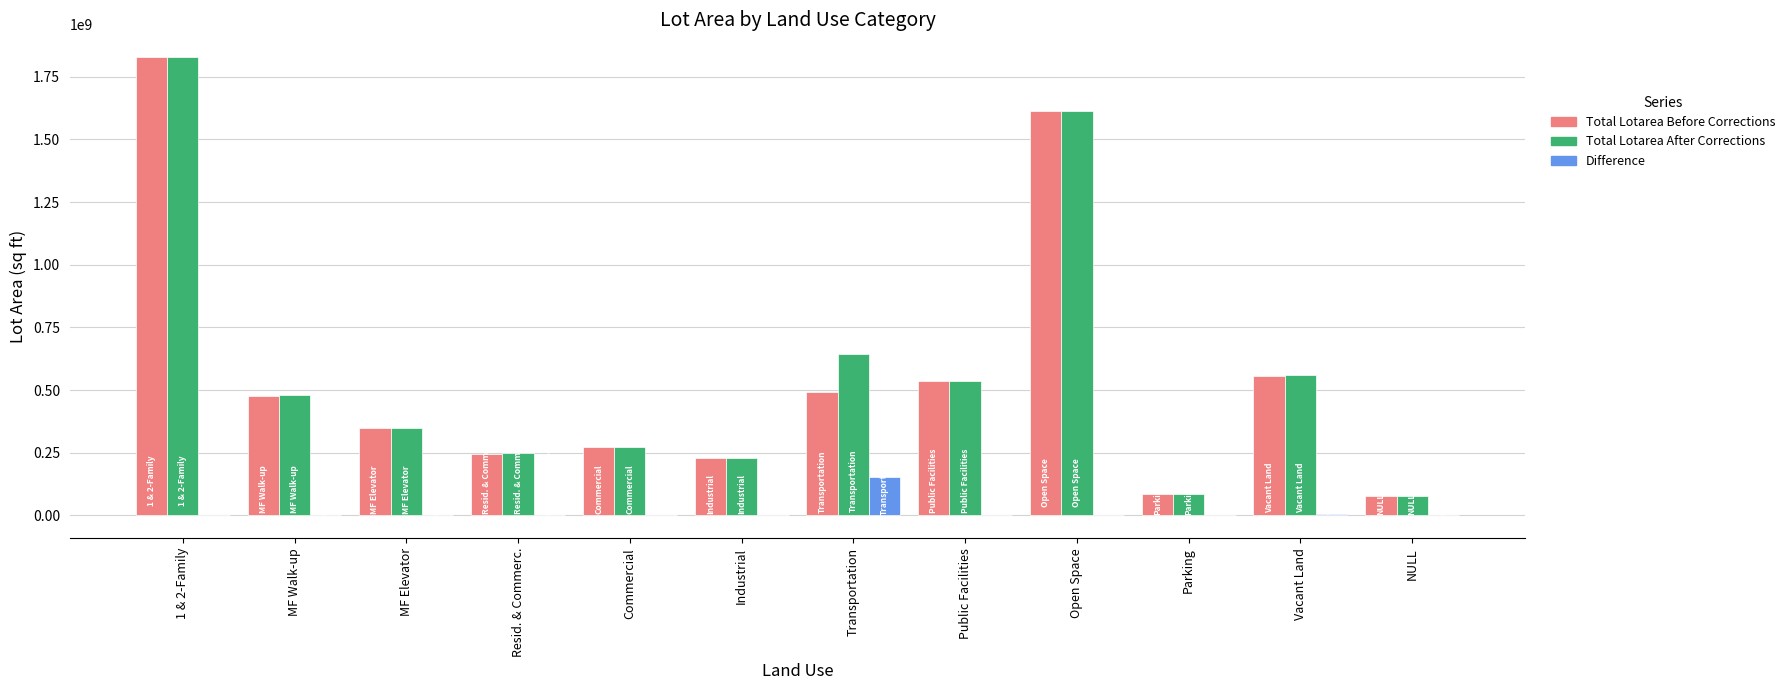

Which series has the largest range (max minus min)?

Total Lotarea Before Corrections